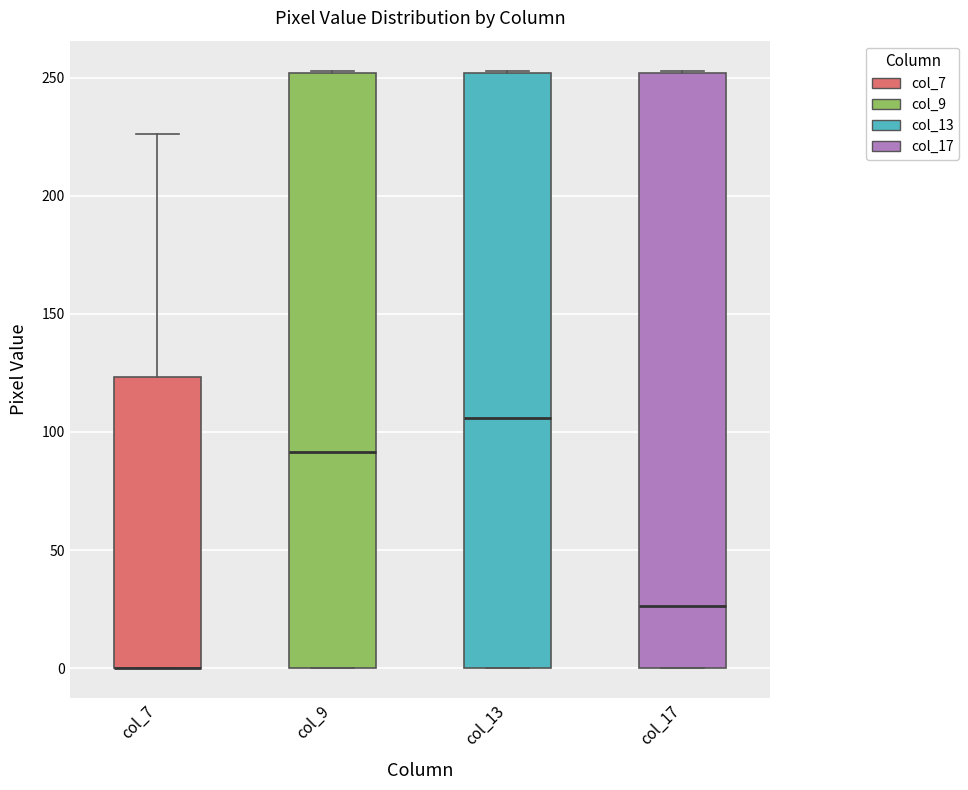

Reading left to right, read every box against the y-axis: the position of its median line, the range the box covers, and the ends of its whiskers. The values are not printed on the chart, so give them approximately, as read against the axis.

col_7: median 0 (drawn on the box's lower edge), box 0 to 125, whiskers 0 to 225
col_9: median 90, box 0 to 250, whiskers 0 to 255
col_13: median 105, box 0 to 250, whiskers 0 to 255
col_17: median 25, box 0 to 250, whiskers 0 to 255